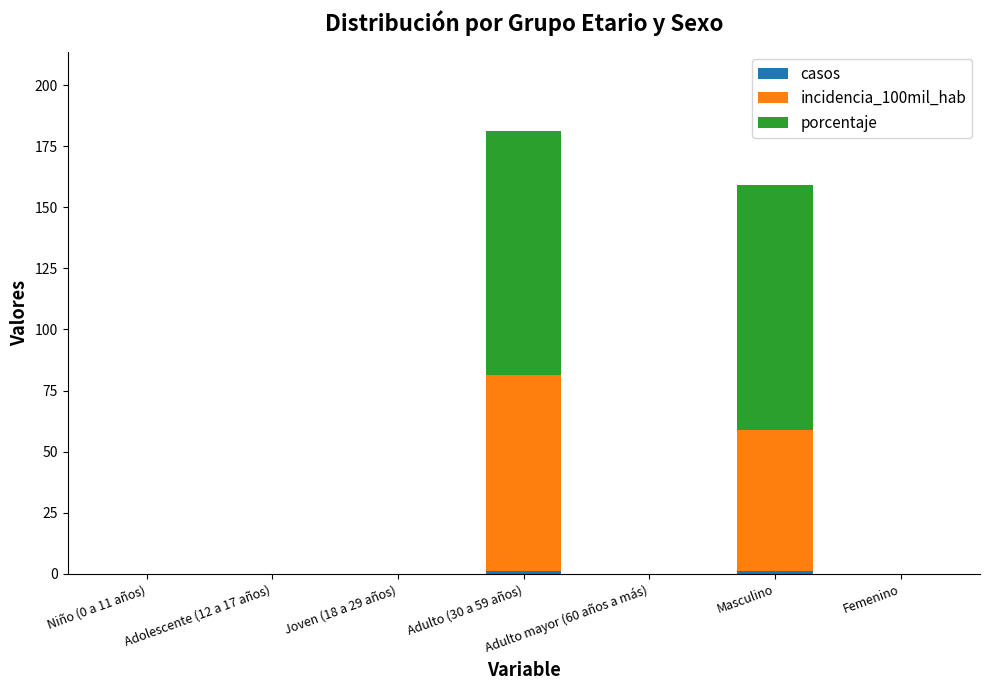

At which category is the sum across all series the highest?

Adulto (30 a 59 años)